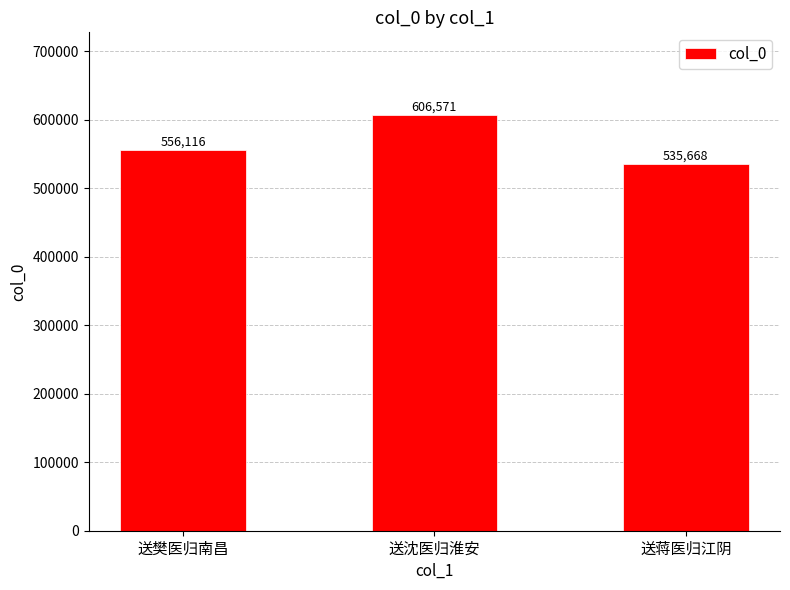

What is the value of the 2nd bar from the left?

606571